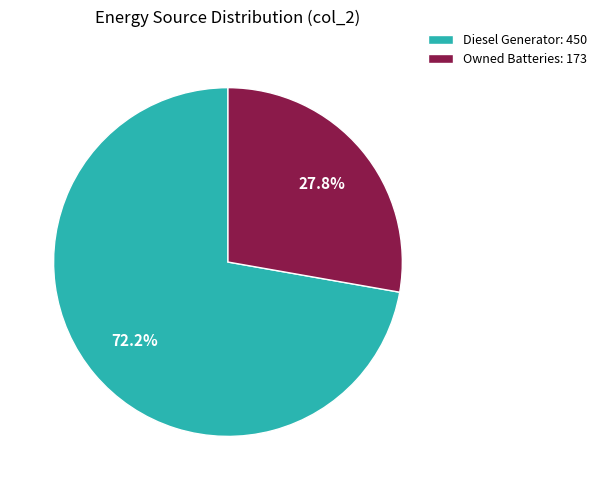

How many segments does this pie chart have?

2